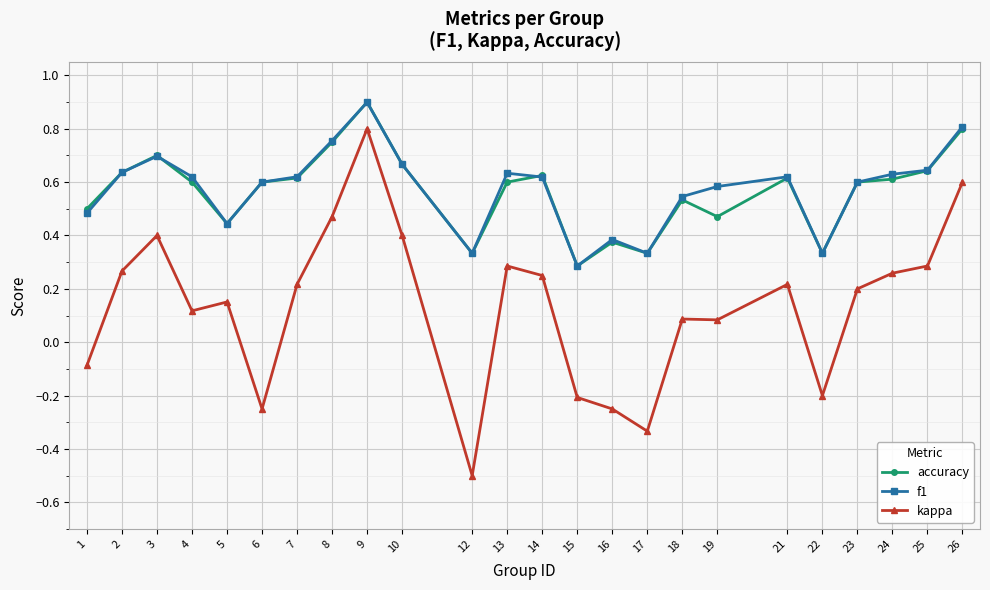

Where is the first local maximum for f1?

3